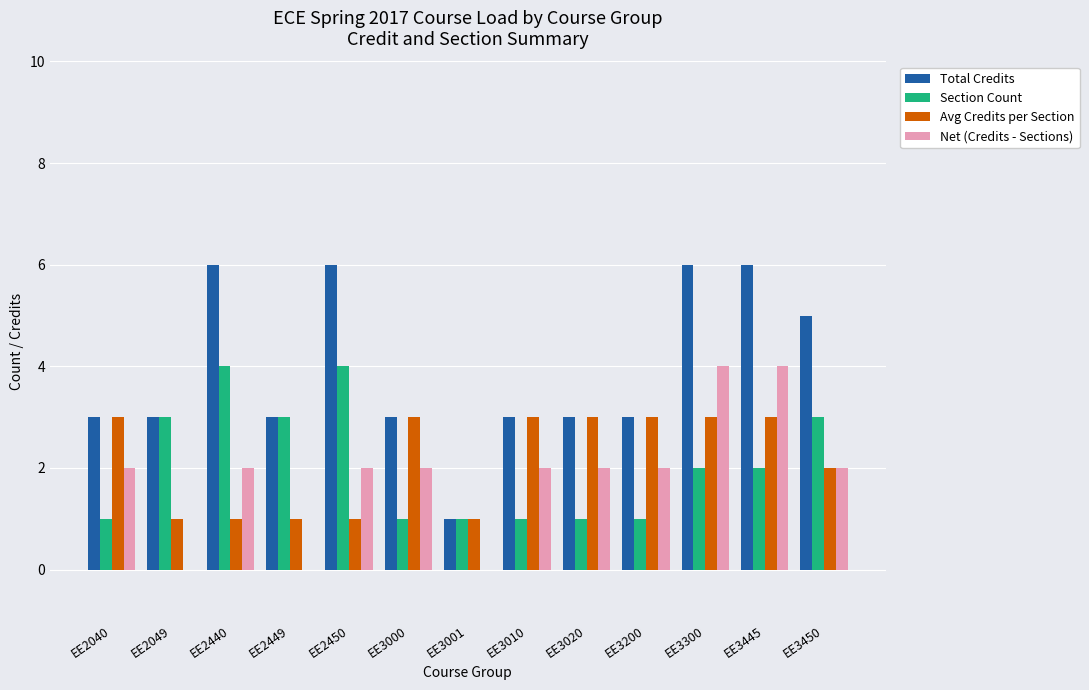

Reading left to right, extract all data points from this chart.

Total Credits: 3	3	6	3	6	3	1	3	3	3	6	6	5
Section Count: 1	3	4	3	4	1	1	1	1	1	2	2	3
Avg Credits per Section: 3	1	1	1	1	3	1	3	3	3	3	3	2
Net (Credits - Sections): 2	0	2	0	2	2	0	2	2	2	4	4	2